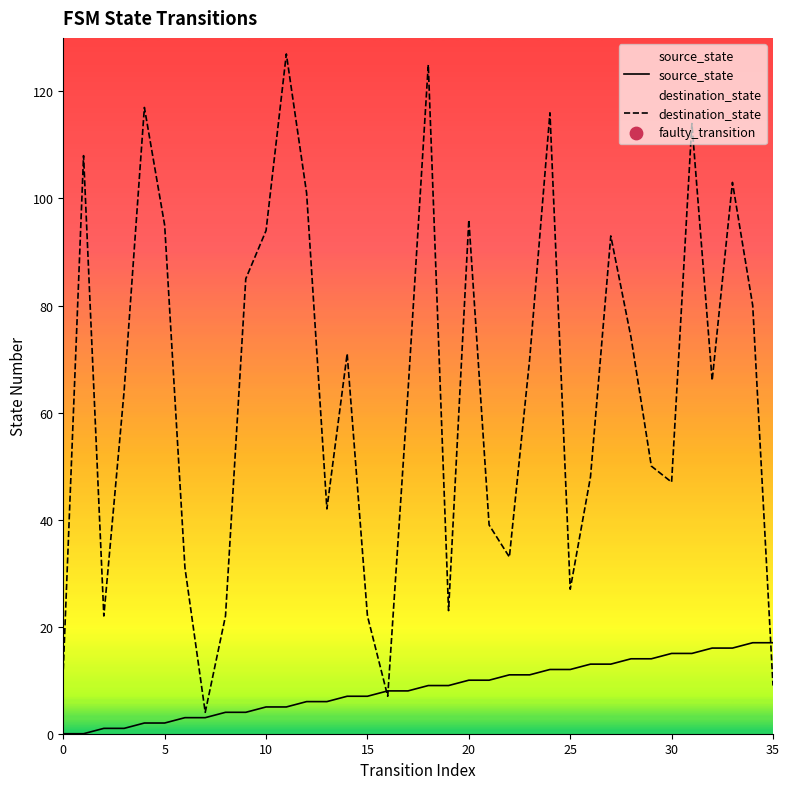

Which series has the largest Y range (max minus min)?

destination_state